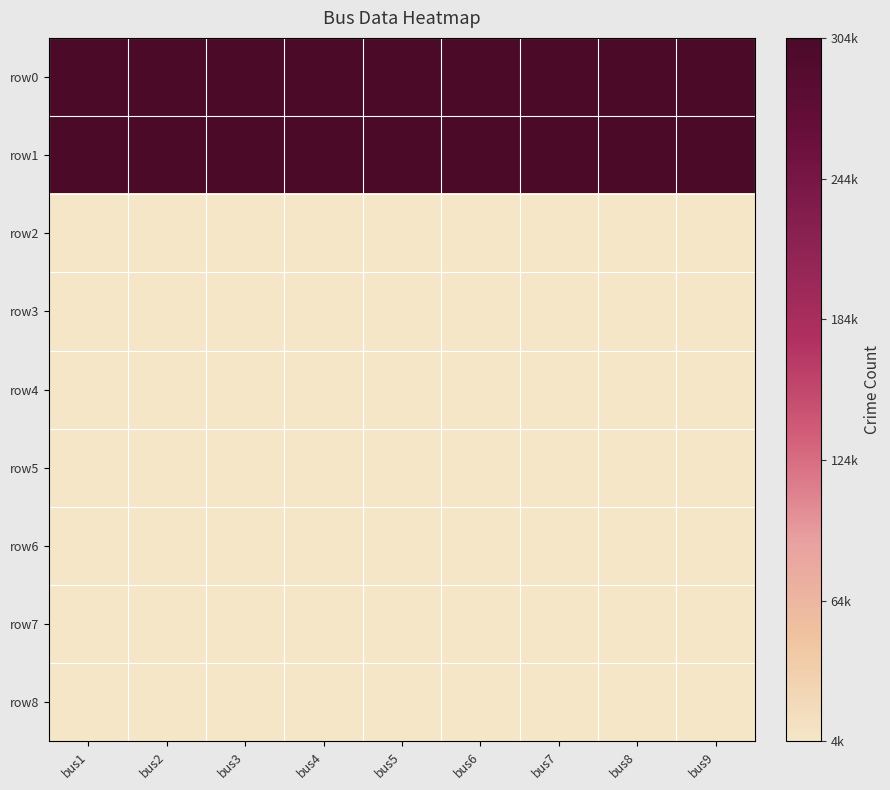

What is the spread (max minus min) of values at bus3?

300000